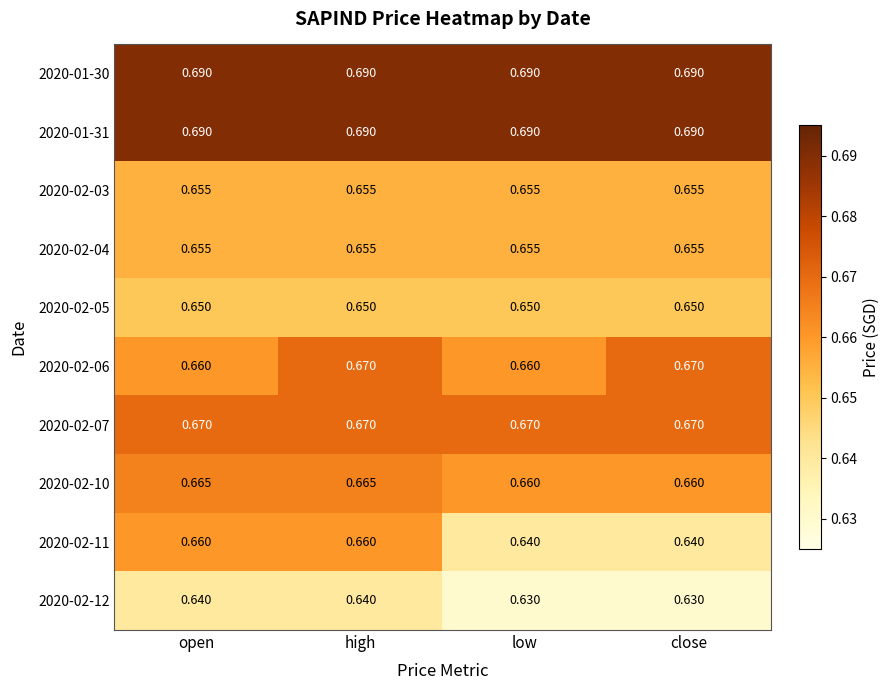

Count the number of categories in the chart.

4